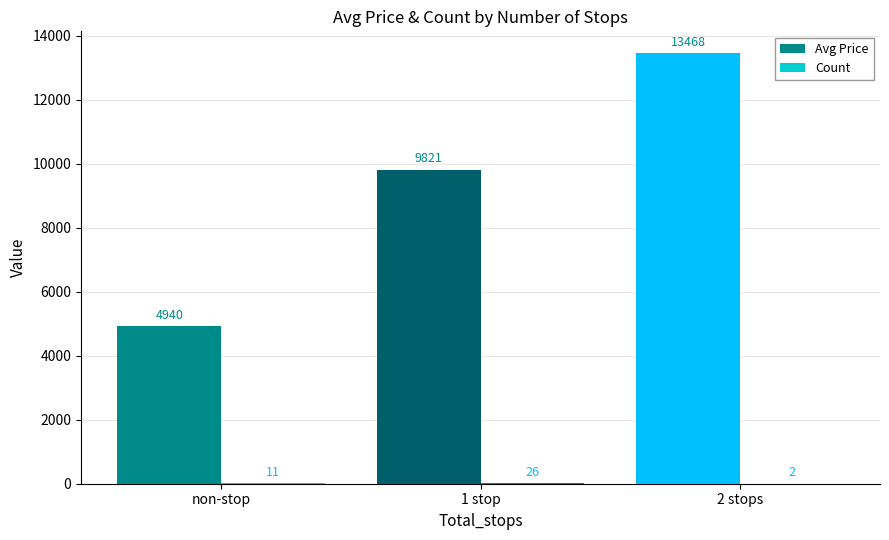

Which category has the highest value in the Avg Price series?

2 stops